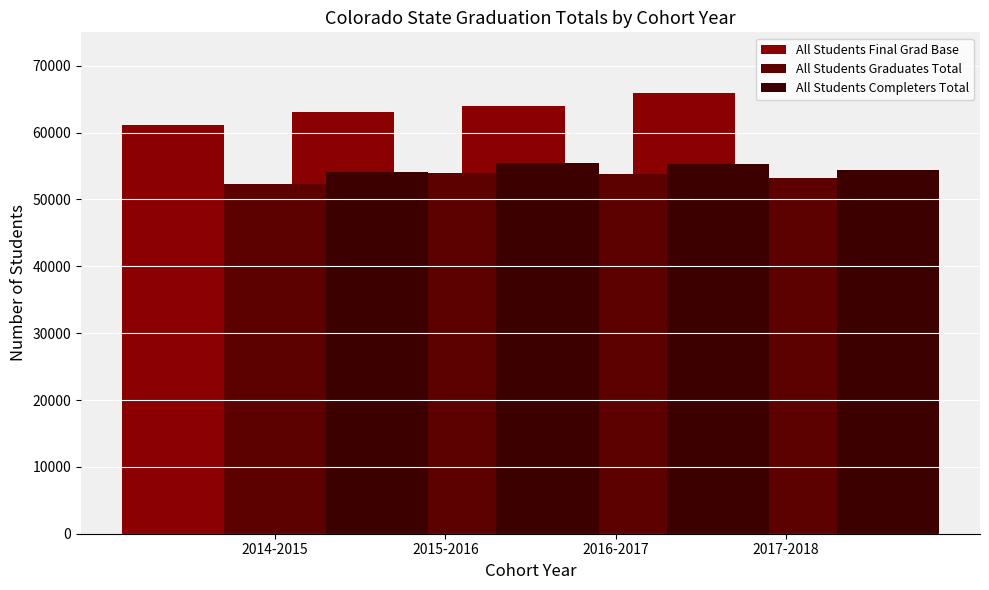

Where does the All Students Completers Total series first go above 55304?

2016-2017